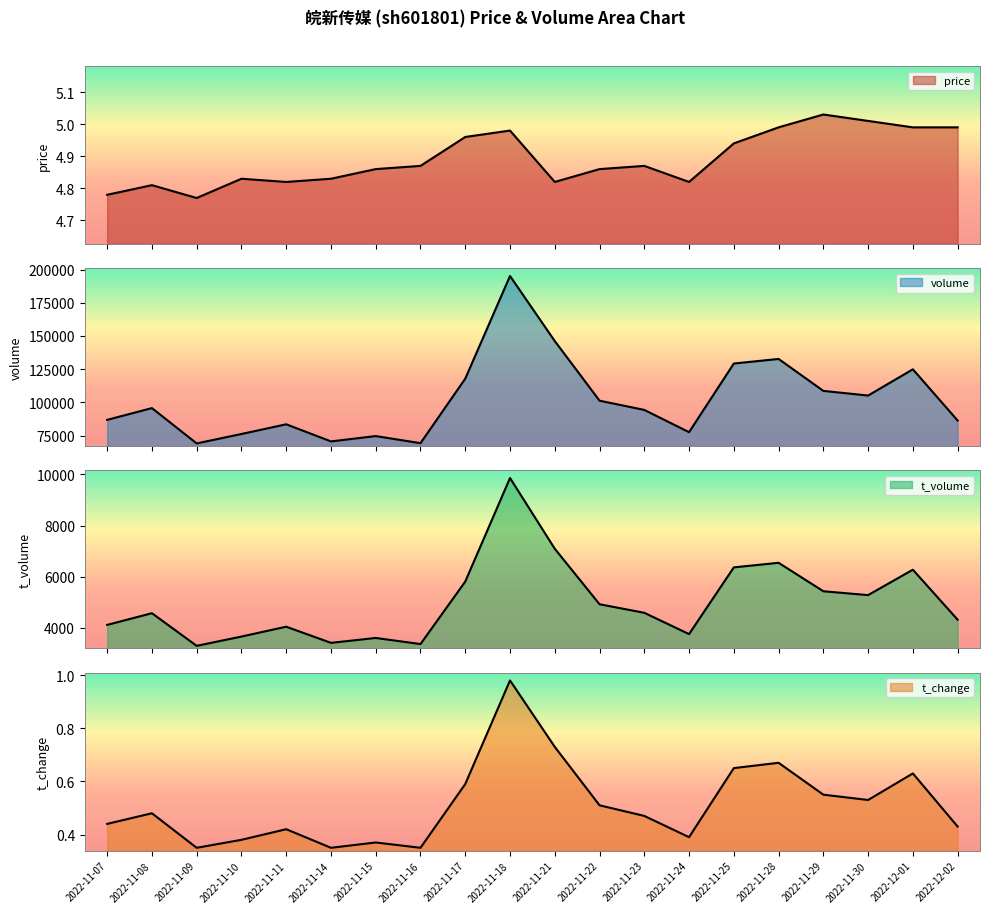

What are all the series names shown in the legend?

price, volume, t_volume, t_change